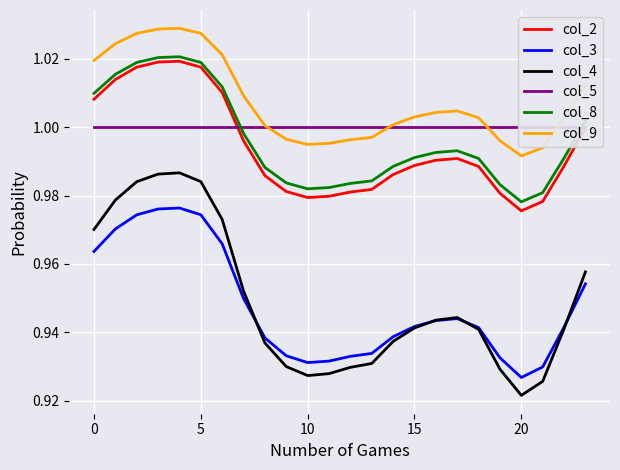

At how many categories does at least one series exceed 0?

24